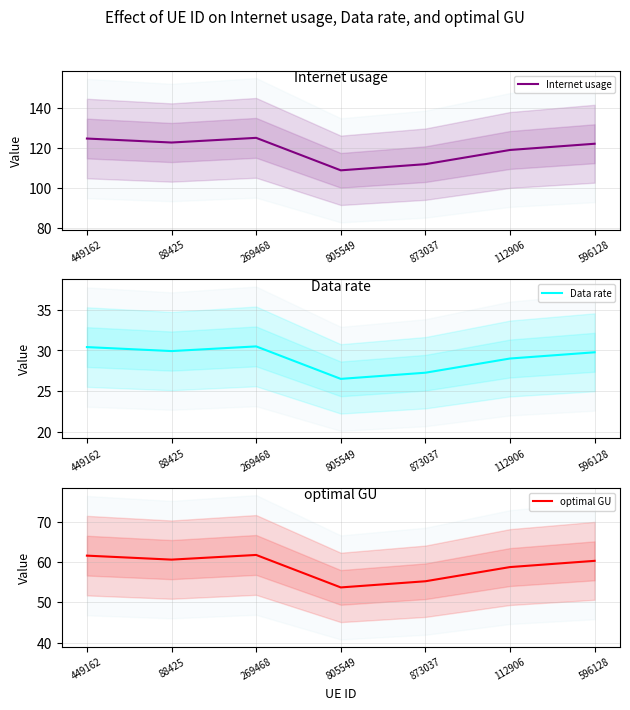

At which category does the chart reach its minimum across all series?

805549